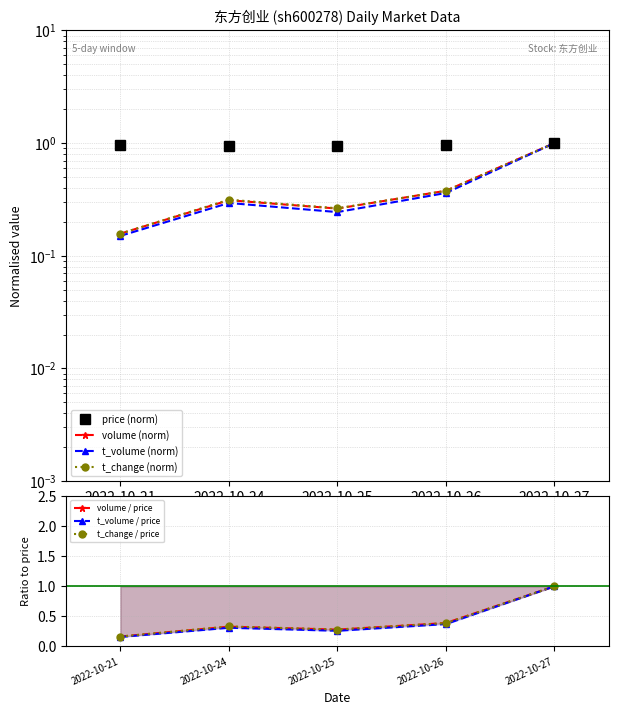

Does the chart display data point markers on the line(s)?

Yes